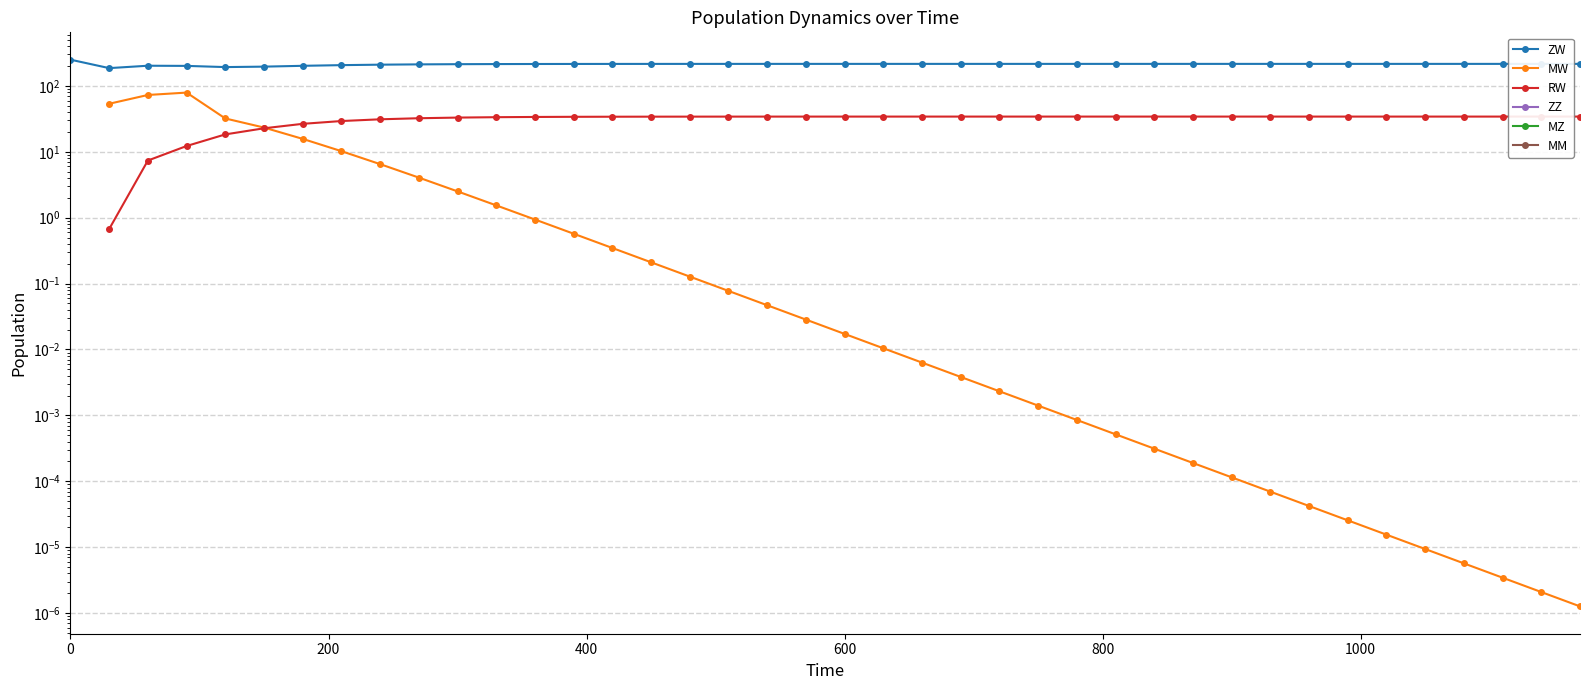

True or false: ZW and ZZ cross at least once.

False